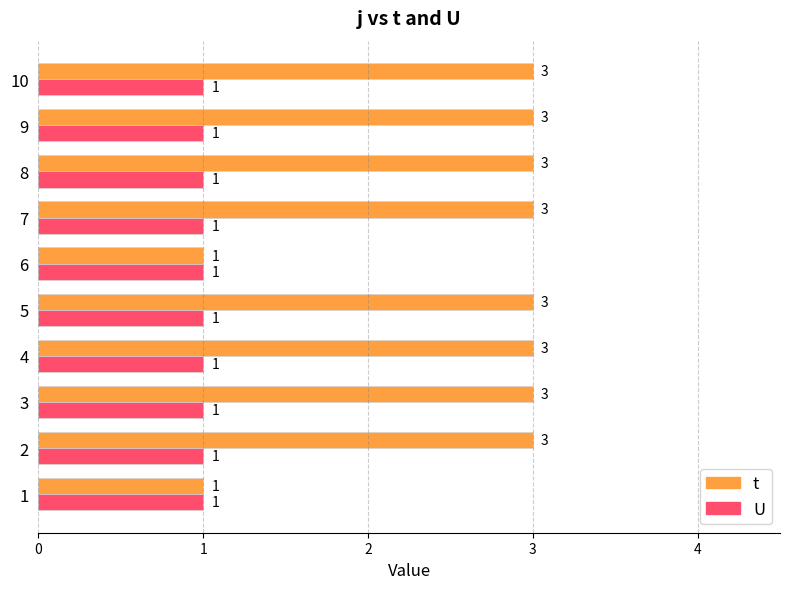

Which series has the largest total across all categories?

t